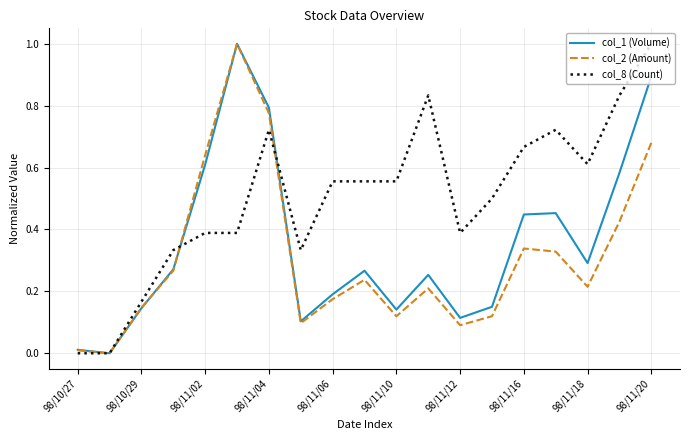

Which series has the largest total across all categories?

col_8 (Count)